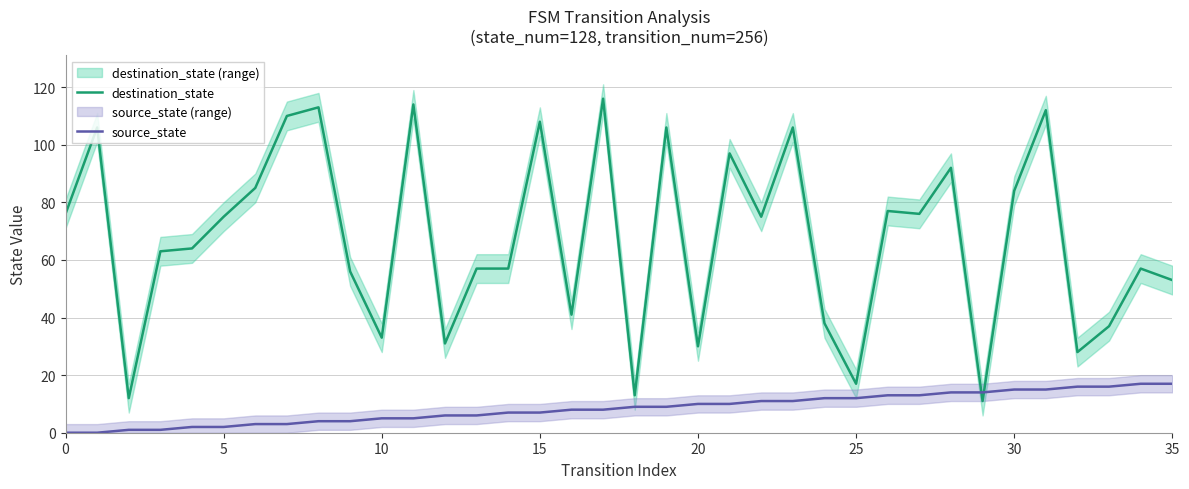

At which category does the chart reach its peak across all series?

17